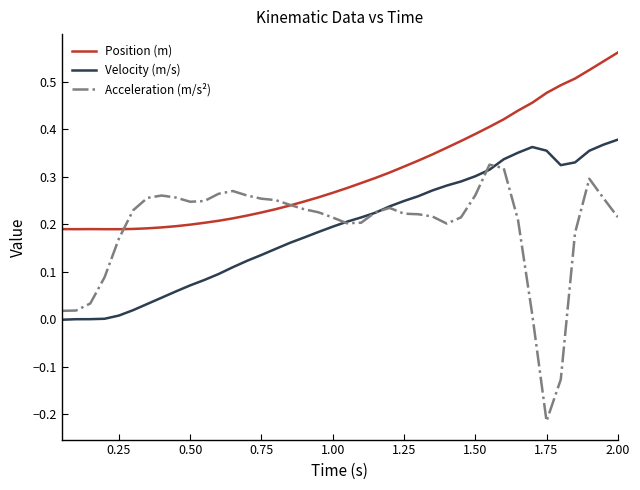

Which series has the largest total across all categories?

Position (m)